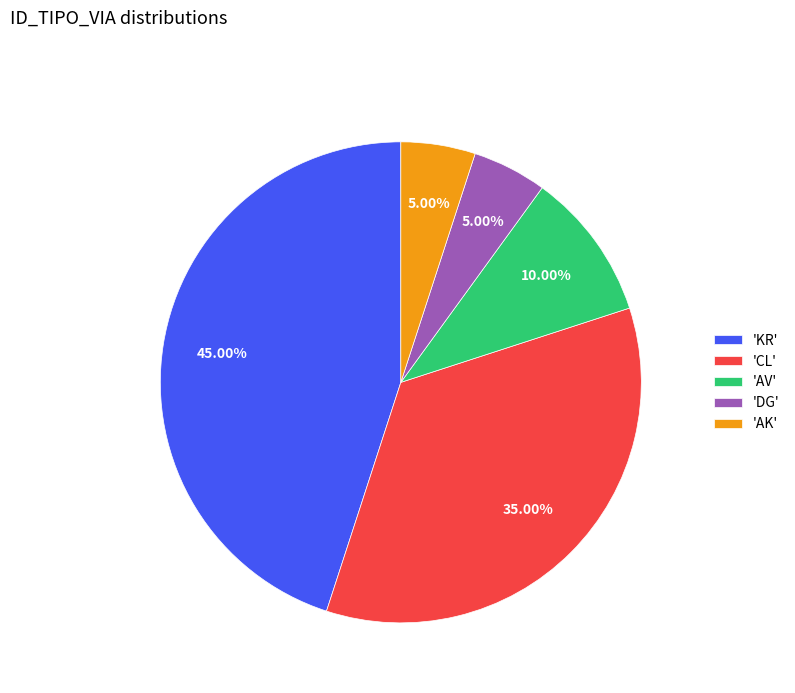

Which has a higher value, 'KR' or 'CL'?

'KR'